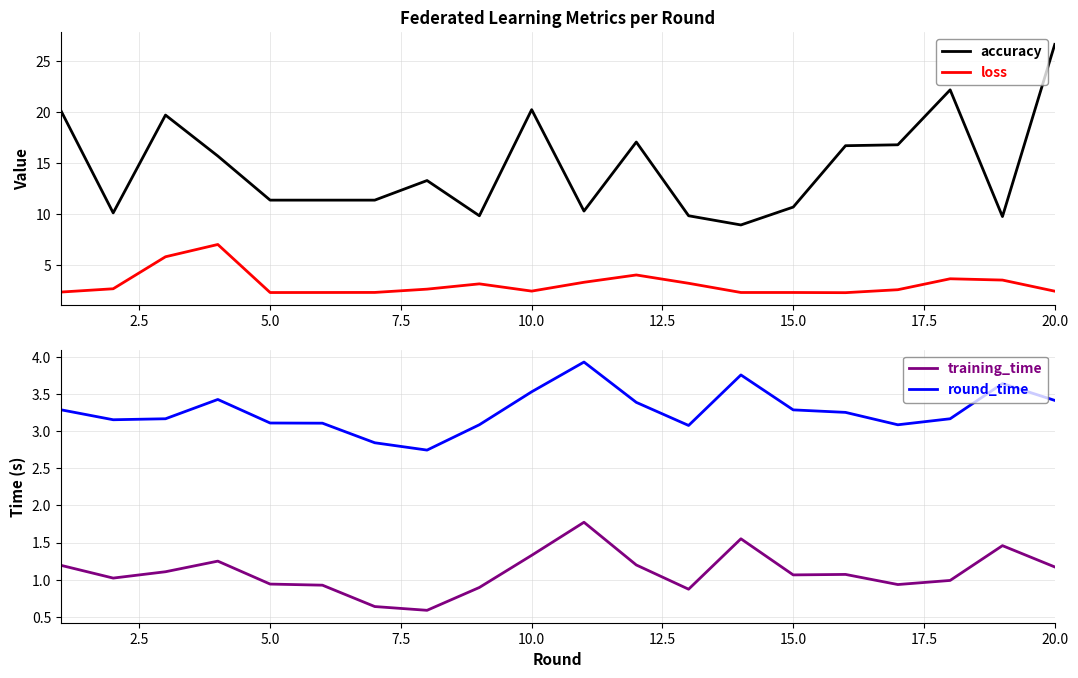

True or false: loss and accuracy cross at least once.

False